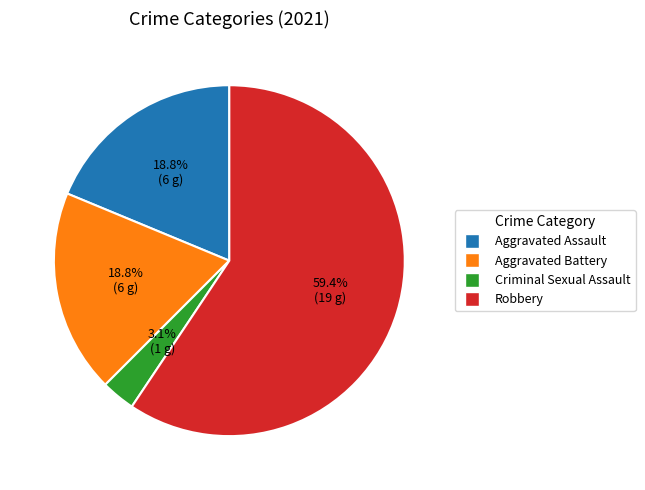

Is it true that Robbery is 73% of the pie?

False